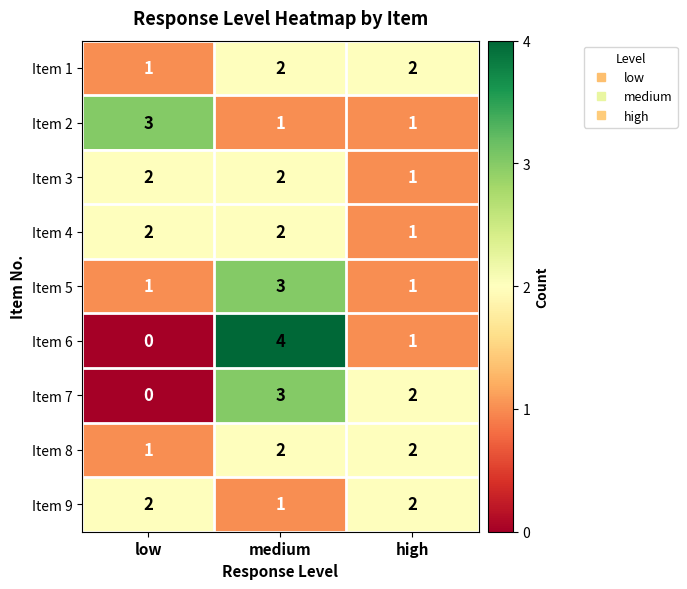

True or false: Item 7 has a value of 2 at low.

False